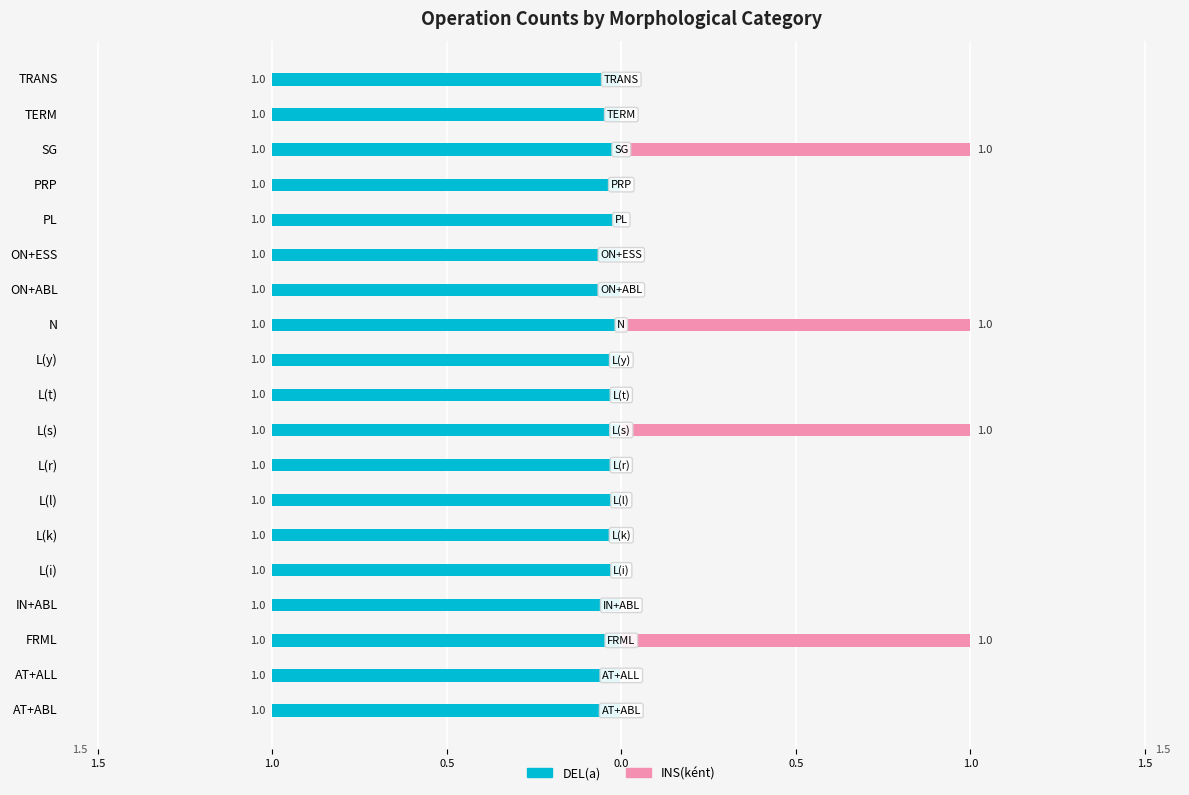

List the series in order of their peak value, lowest first.

DEL(a), INS(ként)